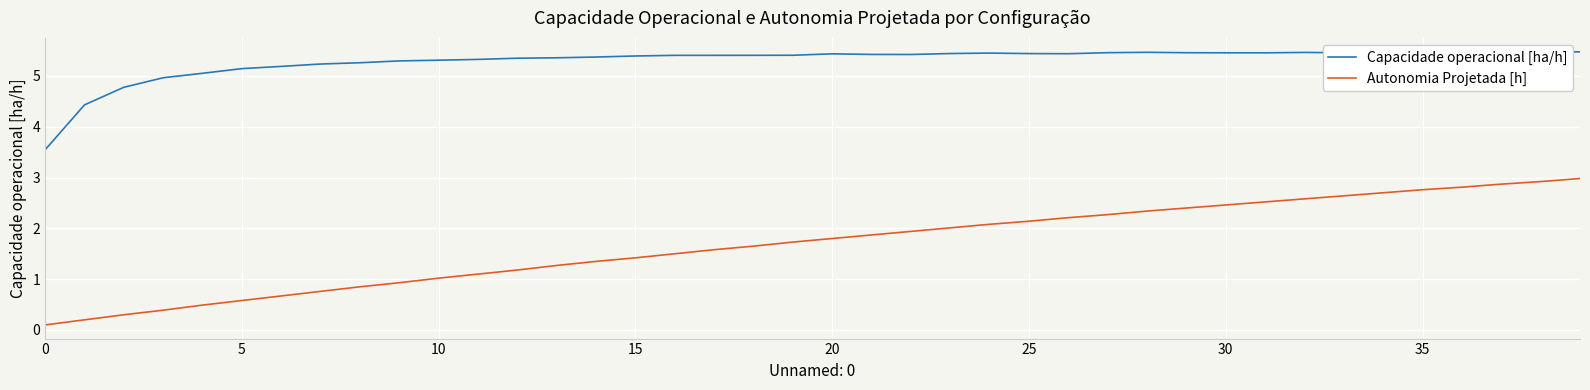

Is this an area chart (filled region under the line)?

No